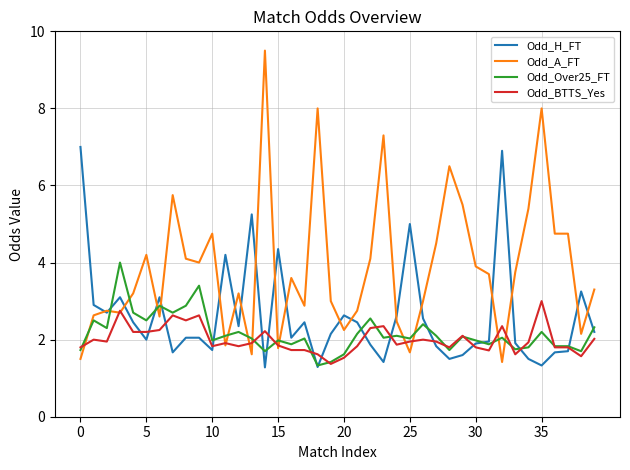

List the series in order of their peak value, lowest first.

Odd_BTTS_Yes, Odd_Over25_FT, Odd_H_FT, Odd_A_FT